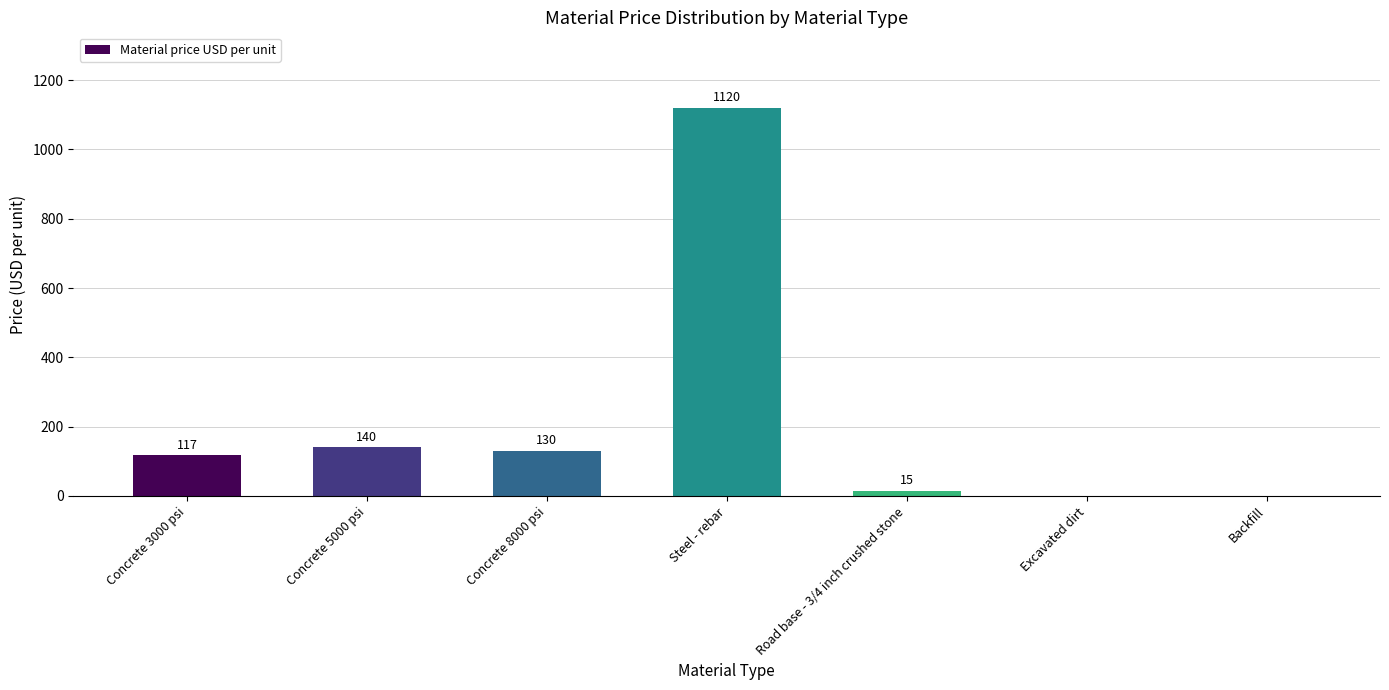

Where is the data nearest to the value 560?

Concrete 5000 psi